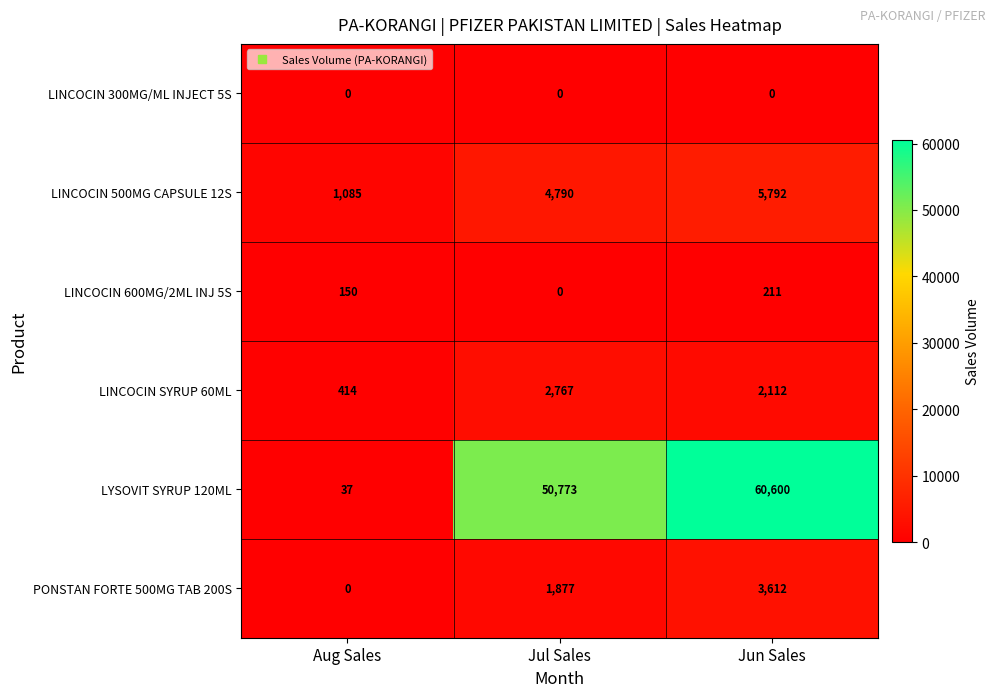

What is the difference between the LINCOCIN 500MG CAPSULE 12S values at Jul Sales and Aug Sales?

3705